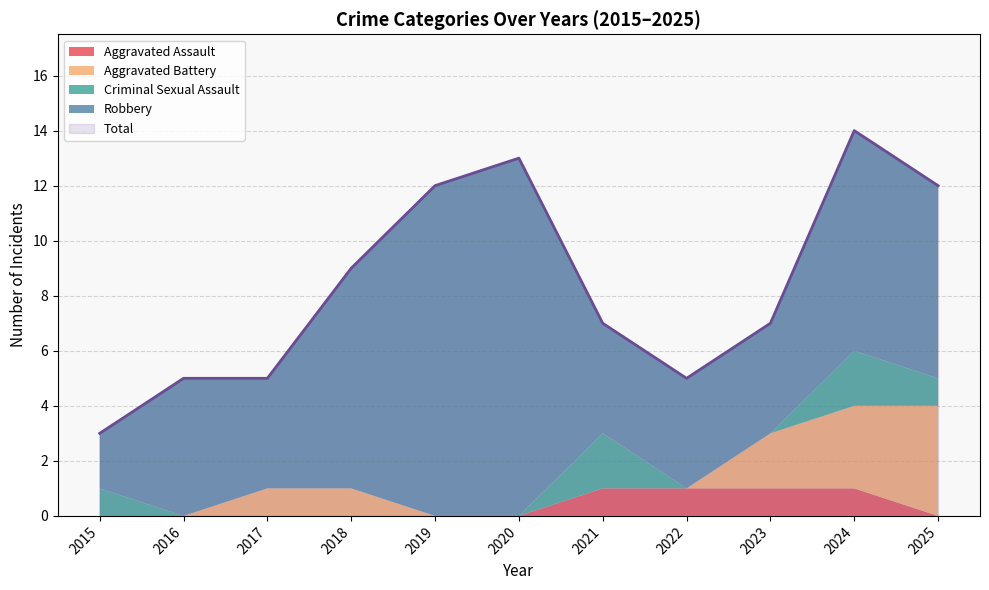

Which category has the lowest value in the Robbery series?

2015